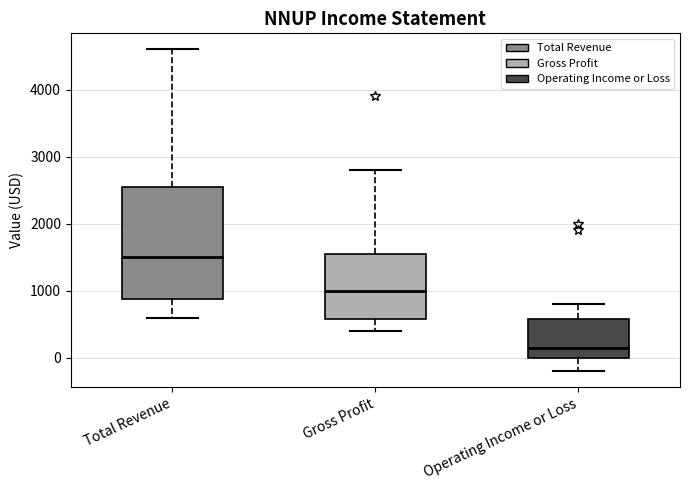

Reading left to right, read every box against the y-axis: the position of its median line, the range the box covers, and the ends of its whiskers. The values are not printed on the chart, so give them approximately, as read against the axis.

Total Revenue: median 1500, box 900 to 2600, whiskers 600 to 4600
Gross Profit: median 1000, box 600 to 1600, whiskers 400 to 2800
Operating Income or Loss: median 200, box 0 to 600, whiskers -200 to 800